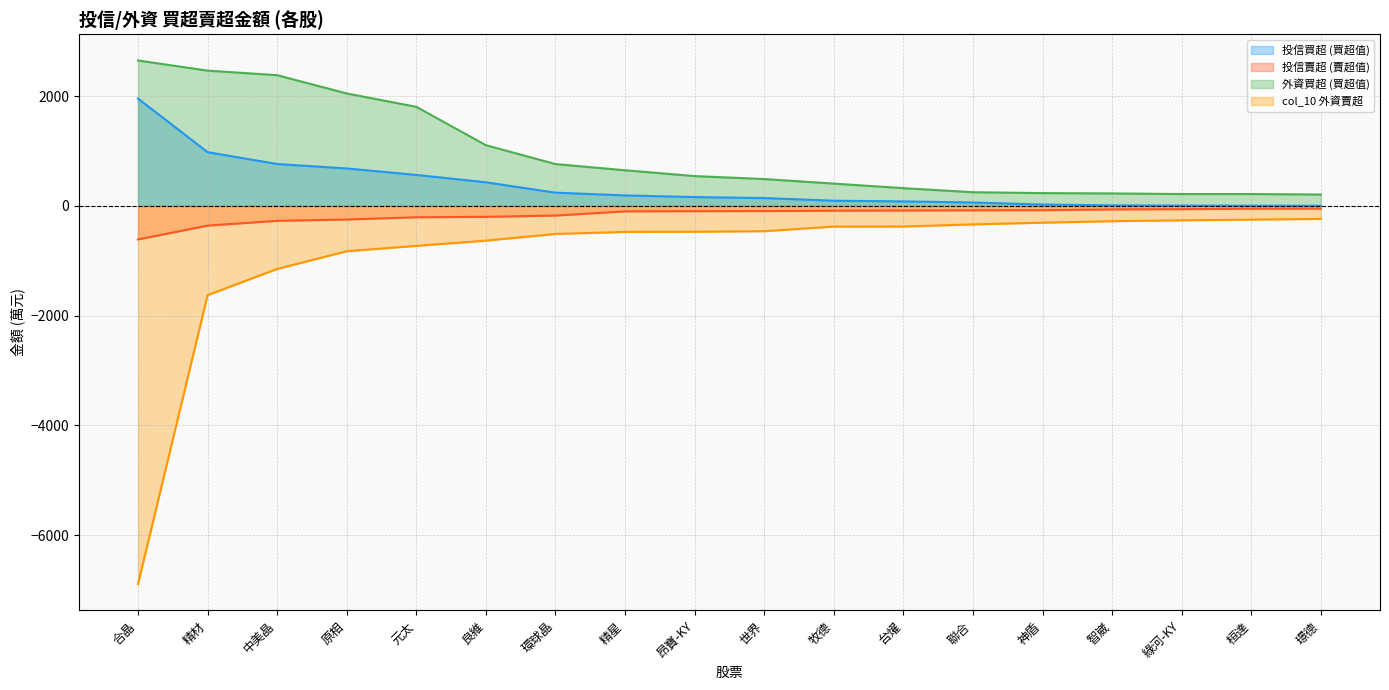

How many lines are shown in the chart?

4